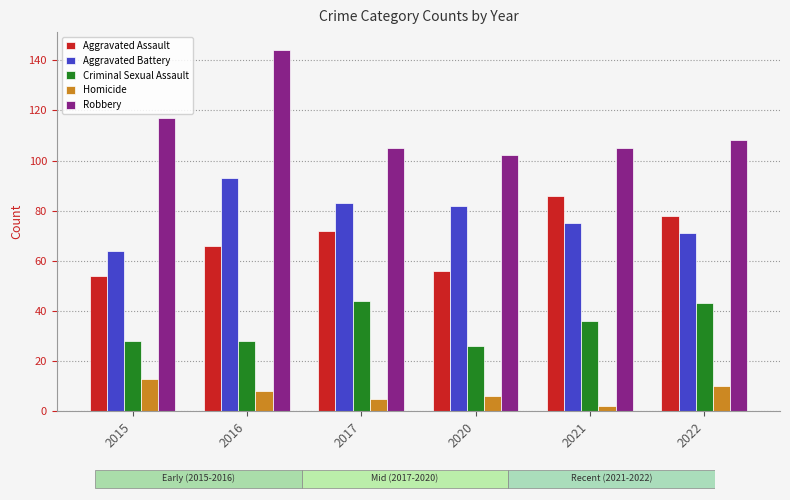

Reading left to right, extract all data points from this chart.

Aggravated Assault: 54	66	72	56	86	78
Aggravated Battery: 64	93	83	82	75	71
Criminal Sexual Assault: 28	28	44	26	36	43
Homicide: 13	8	5	6	2	10
Robbery: 117	144	105	102	105	108